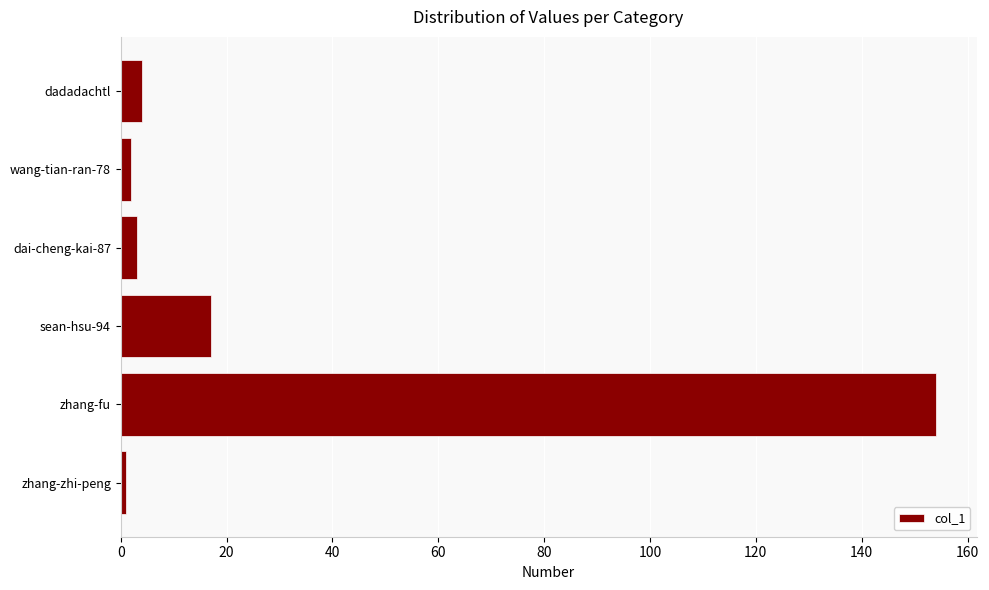

Is it true that the value at zhang-fu is 154?

True